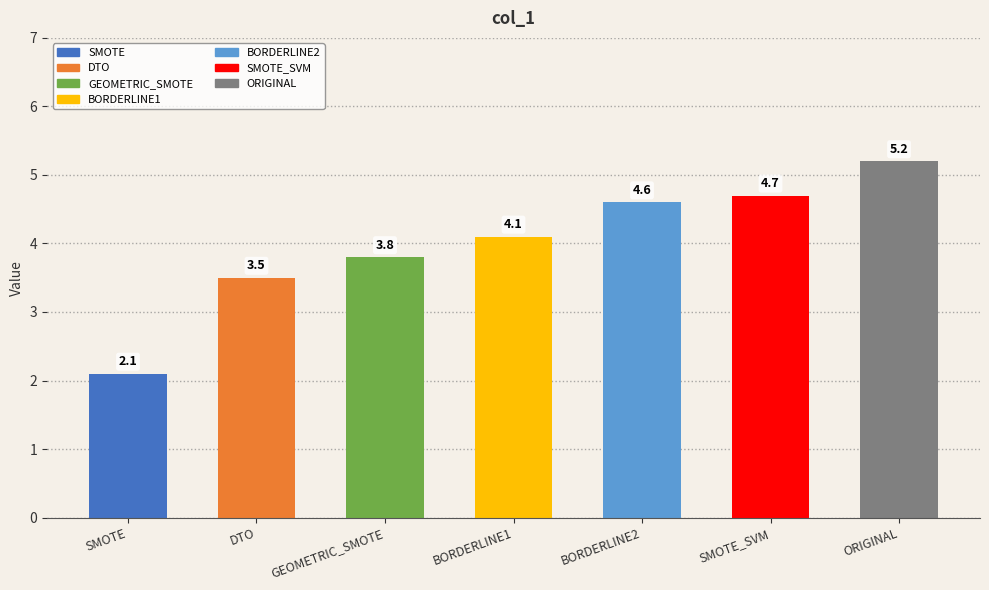

How many bars are there in total?

7